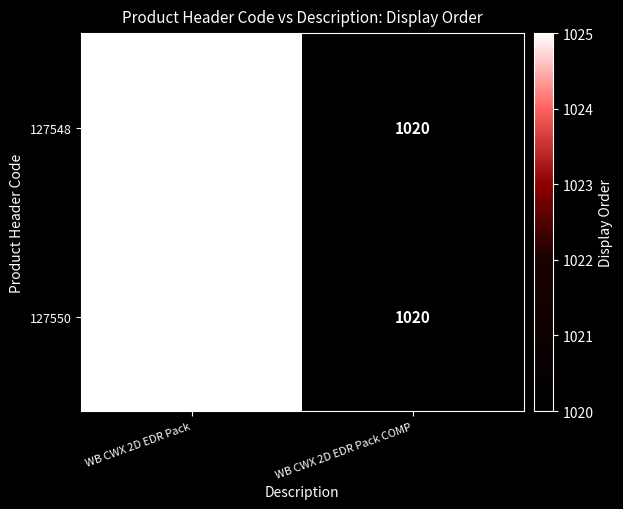

Where is 127548 nearest to the value 1022?

WB CWX 2D EDR Pack COMP